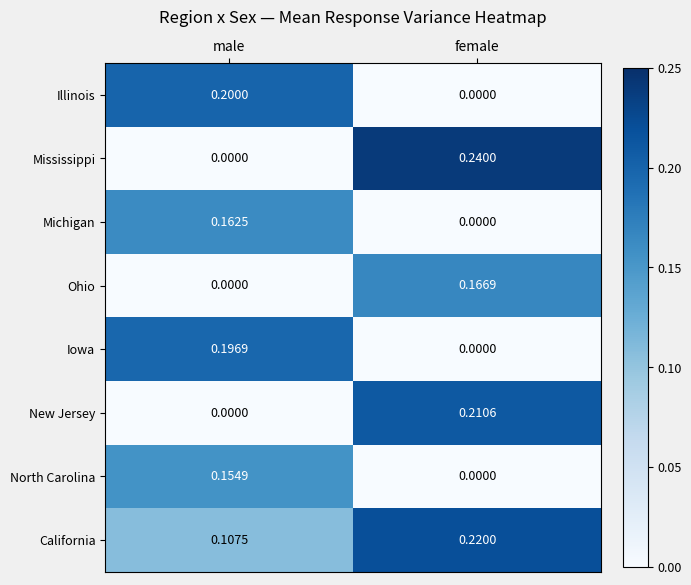

Which category has the lowest value in the Mississippi series?

male